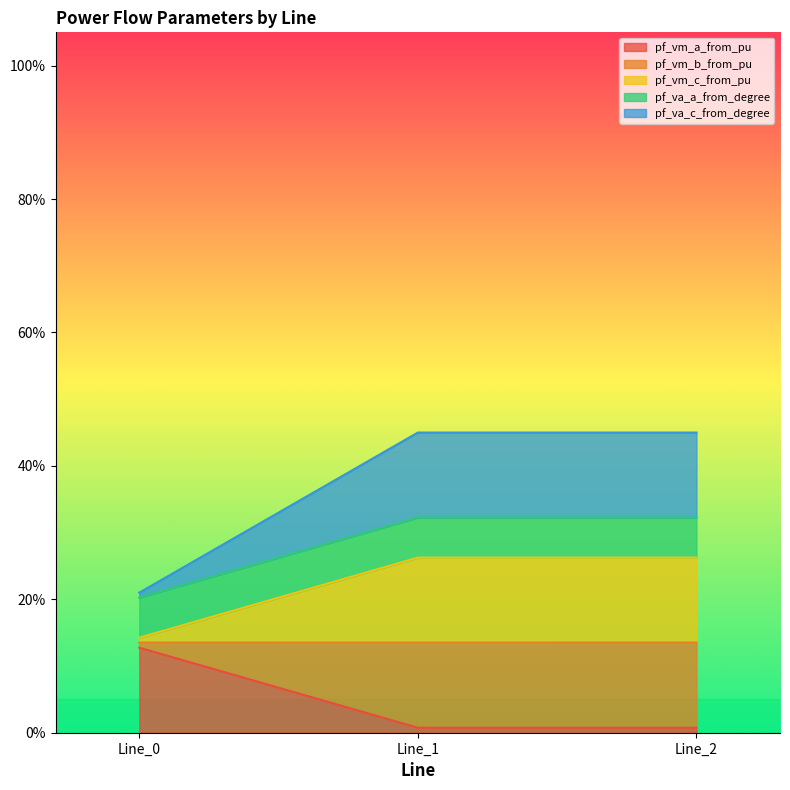

Is it true that pf_vm_c_from_pu equals 0.2 at Line_2?

False